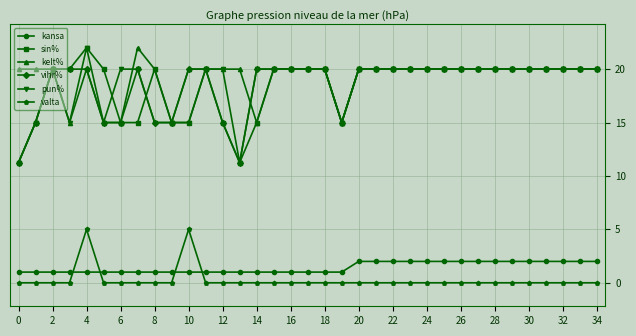

At how many categories does at least one series exceed 3?

35